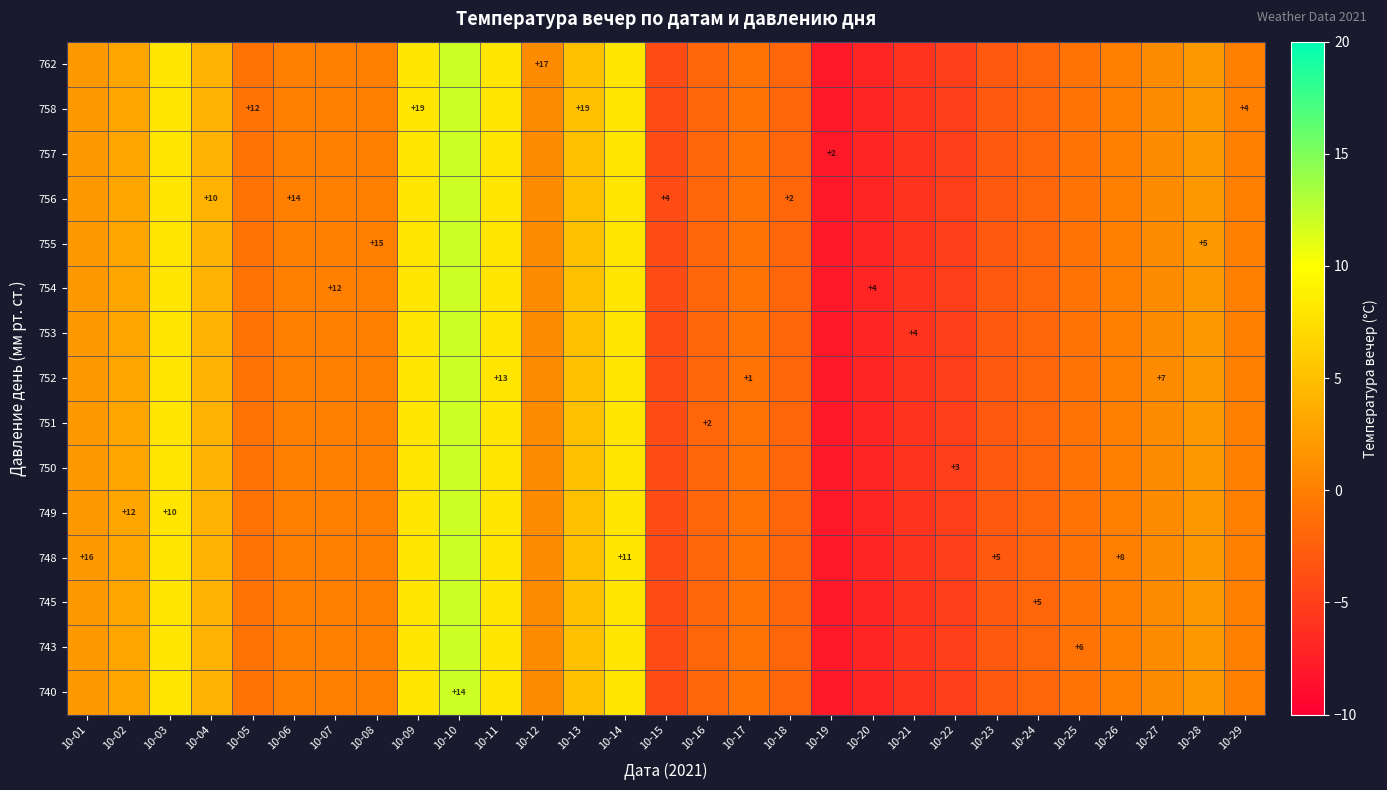

Reading right to left, what are all the values shown in this chart?

row_0: 0	2	1	0	-1	-2	-3	-5	-6	-7	-8	-2	-1	-2	-4	8	5	1	8	12	8	0	0	0	-1	4	8	3	2
row_1: 0	2	1	0	-1	-2	-3	-5	-6	-7	-8	-2	-1	-2	-4	8	5	1	8	12	8	0	0	0	-1	4	8	3	2
row_2: 0	2	1	0	-1	-2	-3	-5	-6	-7	-8	-2	-1	-2	-4	8	5	1	8	12	8	0	0	0	-1	4	8	3	2
row_3: 0	2	1	0	-1	-2	-3	-5	-6	-7	-8	-2	-1	-2	-4	8	5	1	8	12	8	0	0	0	-1	4	8	3	2
row_4: 0	2	1	0	-1	-2	-3	-5	-6	-7	-8	-2	-1	-2	-4	8	5	1	8	12	8	0	0	0	-1	4	8	3	2
row_5: 0	2	1	0	-1	-2	-3	-5	-6	-7	-8	-2	-1	-2	-4	8	5	1	8	12	8	0	0	0	-1	4	8	3	2
row_6: 0	2	1	0	-1	-2	-3	-5	-6	-7	-8	-2	-1	-2	-4	8	5	1	8	12	8	0	0	0	-1	4	8	3	2
row_7: 0	2	1	0	-1	-2	-3	-5	-6	-7	-8	-2	-1	-2	-4	8	5	1	8	12	8	0	0	0	-1	4	8	3	2
row_8: 0	2	1	0	-1	-2	-3	-5	-6	-7	-8	-2	-1	-2	-4	8	5	1	8	12	8	0	0	0	-1	4	8	3	2
row_9: 0	2	1	0	-1	-2	-3	-5	-6	-7	-8	-2	-1	-2	-4	8	5	1	8	12	8	0	0	0	-1	4	8	3	2
row_10: 0	2	1	0	-1	-2	-3	-5	-6	-7	-8	-2	-1	-2	-4	8	5	1	8	12	8	0	0	0	-1	4	8	3	2
row_11: 0	2	1	0	-1	-2	-3	-5	-6	-7	-8	-2	-1	-2	-4	8	5	1	8	12	8	0	0	0	-1	4	8	3	2
row_12: 0	2	1	0	-1	-2	-3	-5	-6	-7	-8	-2	-1	-2	-4	8	5	1	8	12	8	0	0	0	-1	4	8	3	2
row_13: 0	2	1	0	-1	-2	-3	-5	-6	-7	-8	-2	-1	-2	-4	8	5	1	8	12	8	0	0	0	-1	4	8	3	2
row_14: 0	2	1	0	-1	-2	-3	-5	-6	-7	-8	-2	-1	-2	-4	8	5	1	8	12	8	0	0	0	-1	4	8	3	2